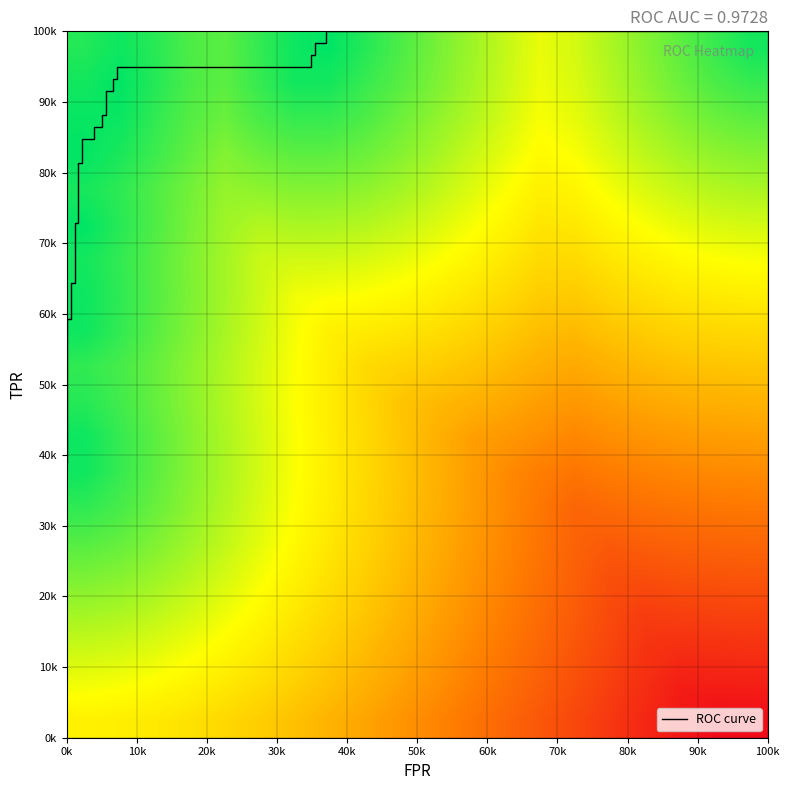

Count the number of data series in this chart.

1